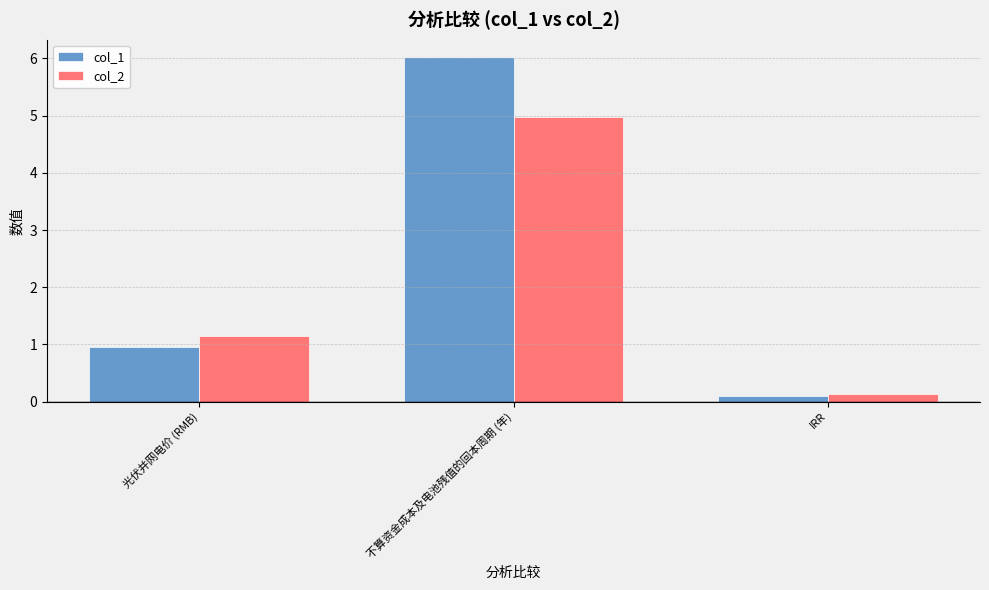

The value of col_1 at 光伏并网电价 (RMB) is 0.9. True or false?

True